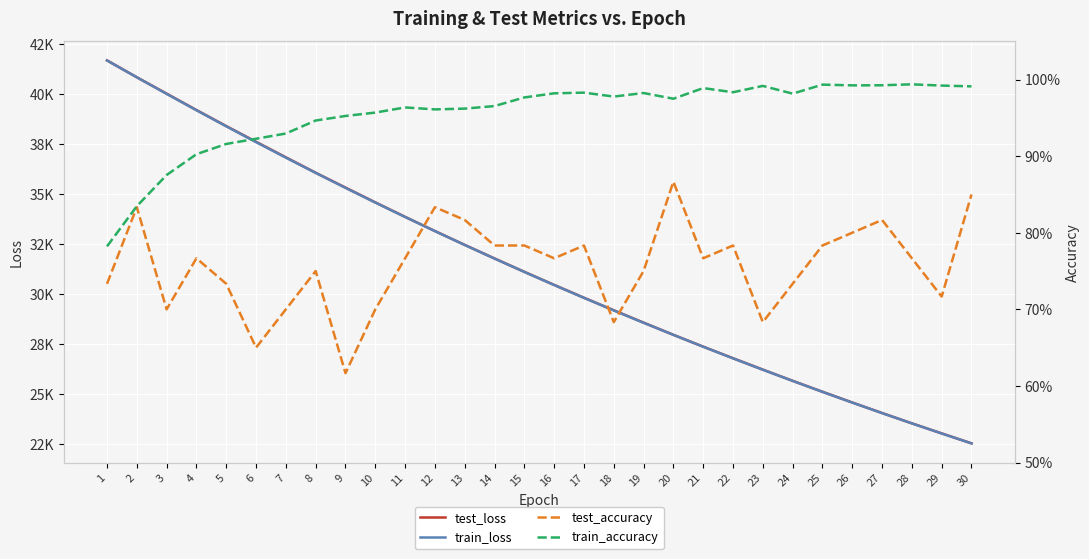

What are all the series names shown in the legend?

test_loss, train_loss, test_accuracy, train_accuracy